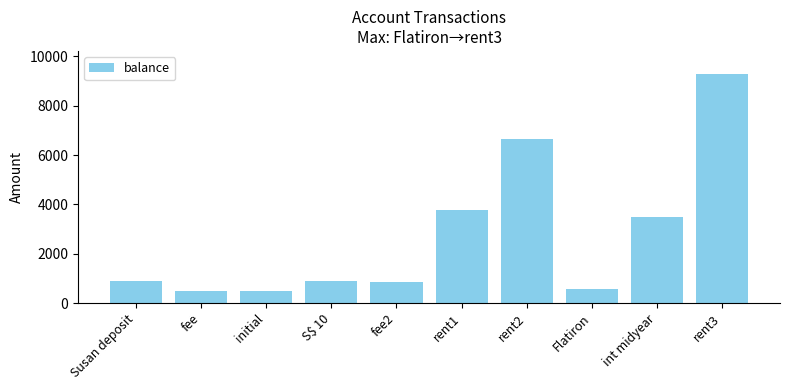

The value at rent1 is 949.5. True or false?

False